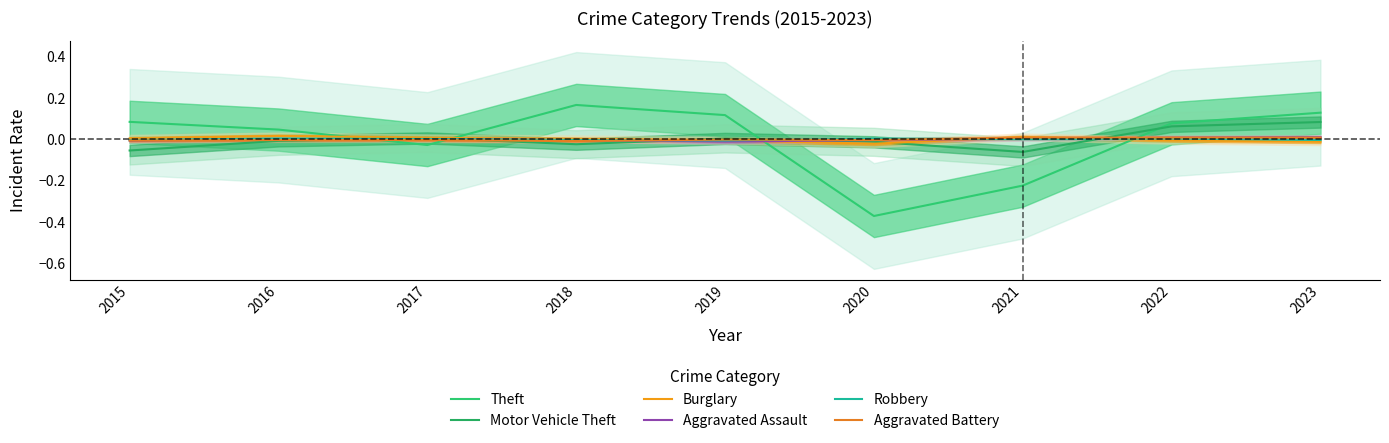

Reading left to right, list all the values displayed in this chart.

Theft: 0.1	0.0	-0.0	0.2	0.1	-0.4	-0.2	0.1	0.1
Motor Vehicle Theft: -0.1	-0.0	0.0	-0.0	0.0	-0.0	-0.1	0.1	0.1
Burglary: 0.0	0.0	0.0	0.0	-0.0	-0.0	0.0	-0.0	-0.0
Aggravated Assault: -0.0	0.0	0.0	-0.0	-0.0	-0.0	0.0	0.0	0.0
Robbery: -0.0	0.0	0.0	-0.0	-0.0	0.0	0.0	0.0	-0.0
Aggravated Battery: -0.0	-0.0	-0.0	-0.0	-0.0	-0.0	0.0	0.0	0.0